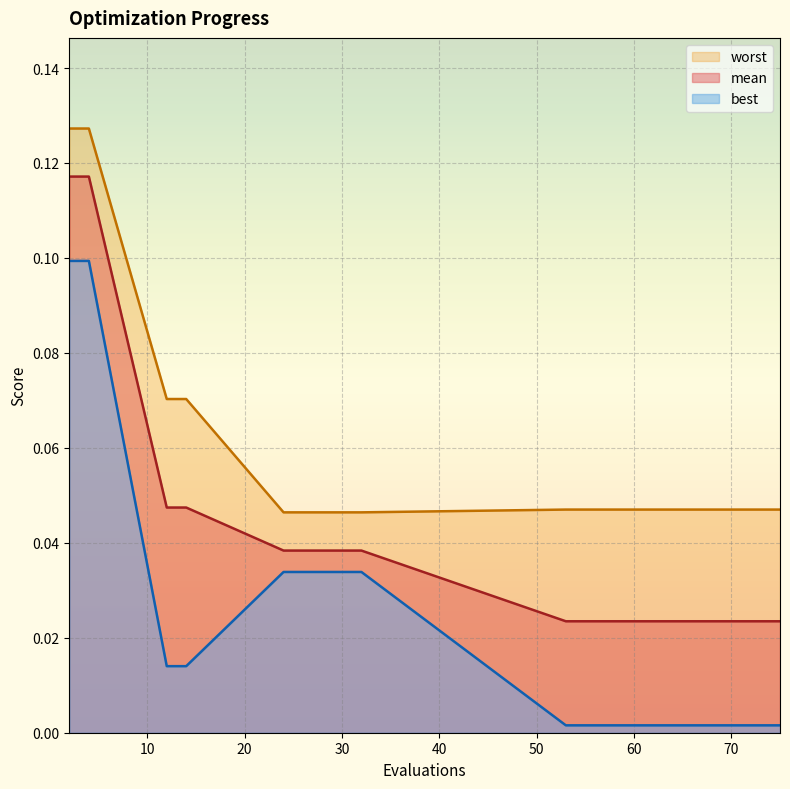

What is the difference between the second highest and second lowest values in the mean series?

0.1